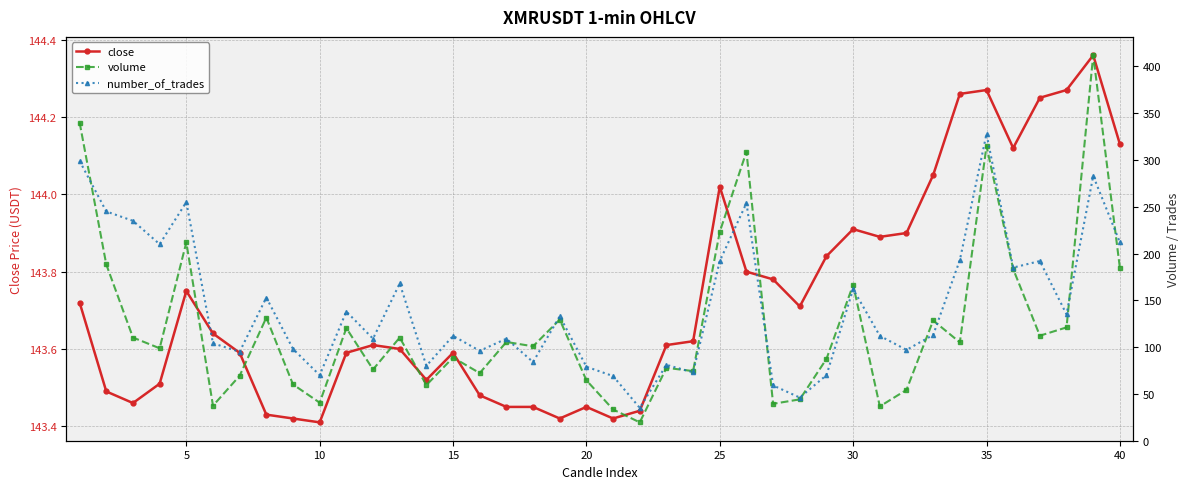

True or false: close and volume cross at least once.

True